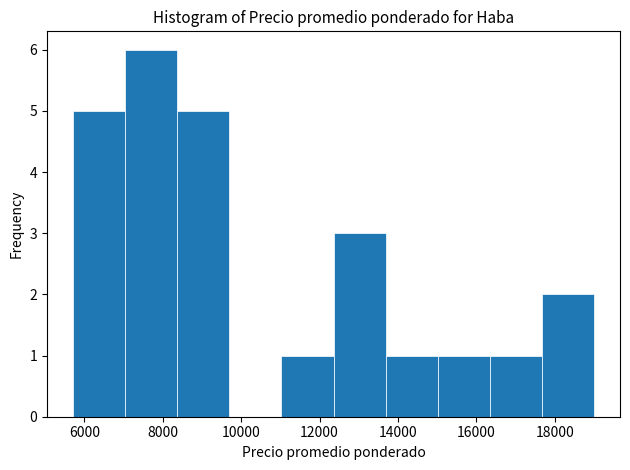

Reading left to right, transcribe this chart: for each bar, give the range it covers on the x-axis and its height. Neither the bar edges nor the heights are printed on the chart, so give them approximately, as read against the axes.

5800 to 7000: 5
7000 to 8400: 6
8400 to 9600: 5
9600 to 11000: 0
11000 to 12400: 1
12400 to 13600: 3
13600 to 15000: 1
15000 to 16400: 1
16400 to 17600: 1
17600 to 19000: 2